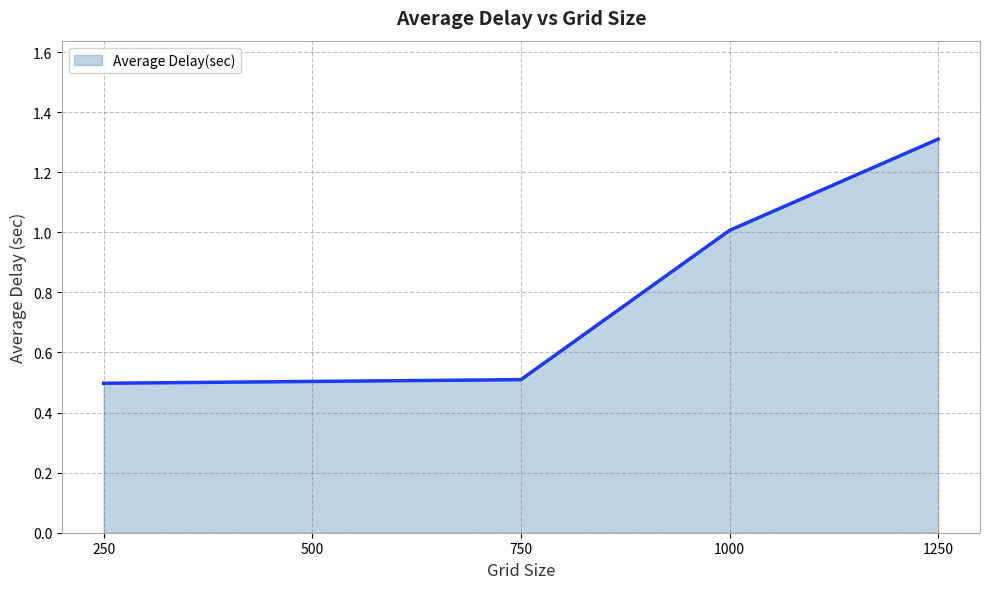

What is the approximate value at 1000?

1.0